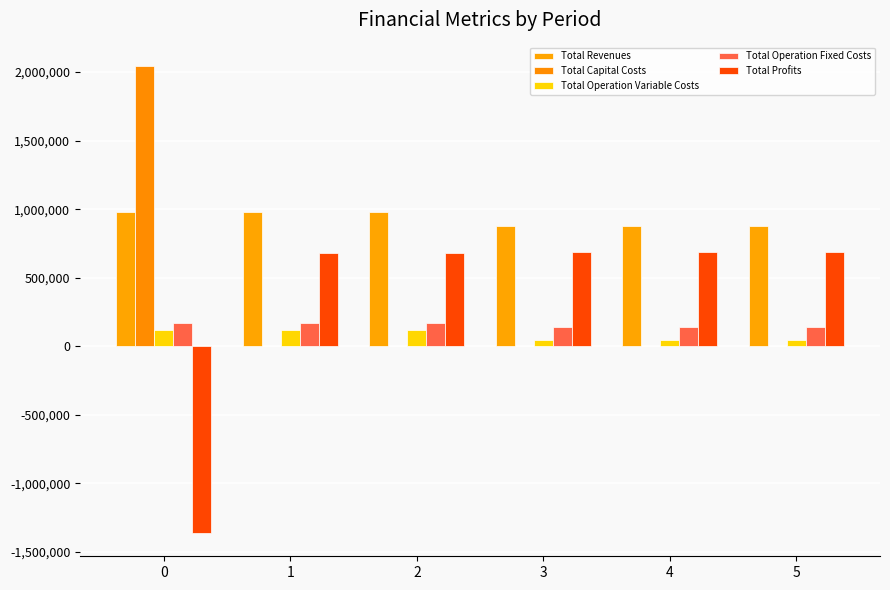

Reading right to left, transcribe all the data shown in this chart.

Total Revenues: 5=874233.3	4=874233.3	3=874233.3	2=976017.2	1=976017.2	0=976017.2
Total Capital Costs: 5=0.0	4=0.0	3=0.0	2=0.0	1=0.0	0=2044699.0
Total Operation Variable Costs: 5=45215.3	4=45215.3	3=45215.3	2=119903.3	1=120205.7	0=120507.6
Total Operation Fixed Costs: 5=138979.4	4=138979.4	3=138979.4	2=172607.0	1=172607.0	0=172607.0
Total Profits: 5=690038.6	4=690038.6	3=690038.6	2=683506.9	1=683204.5	0=-1361796.4